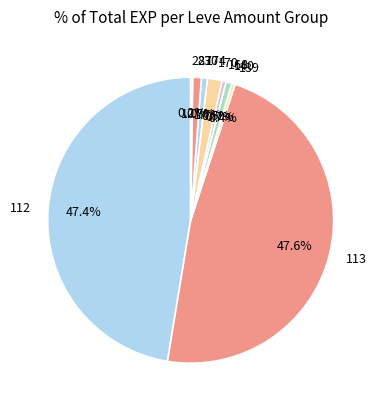

Which has a higher value, 230 or 168?

230